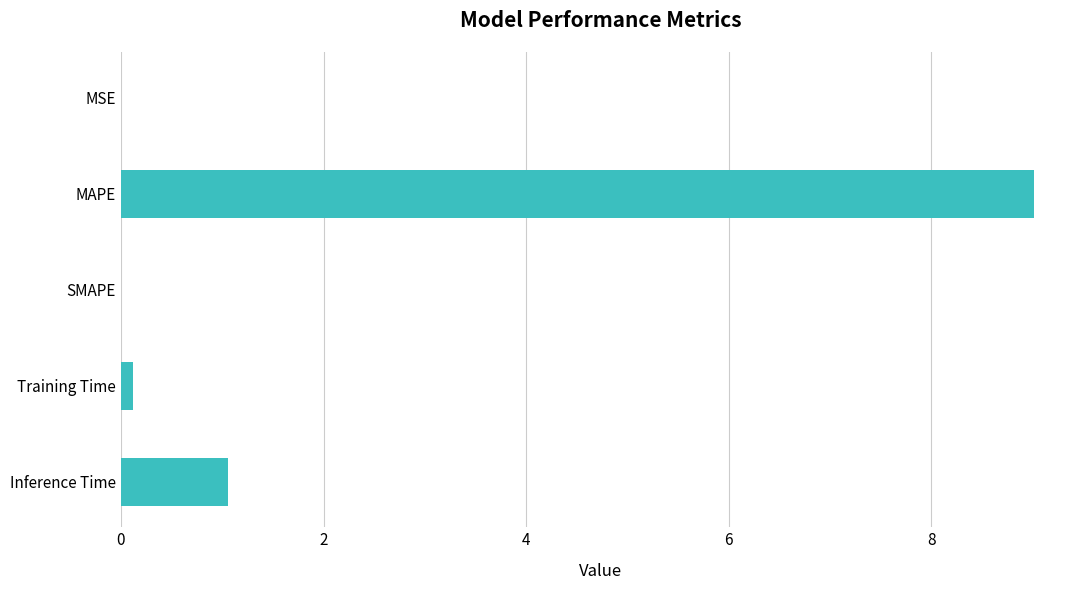

The value at SMAPE is 4.2. True or false?

False